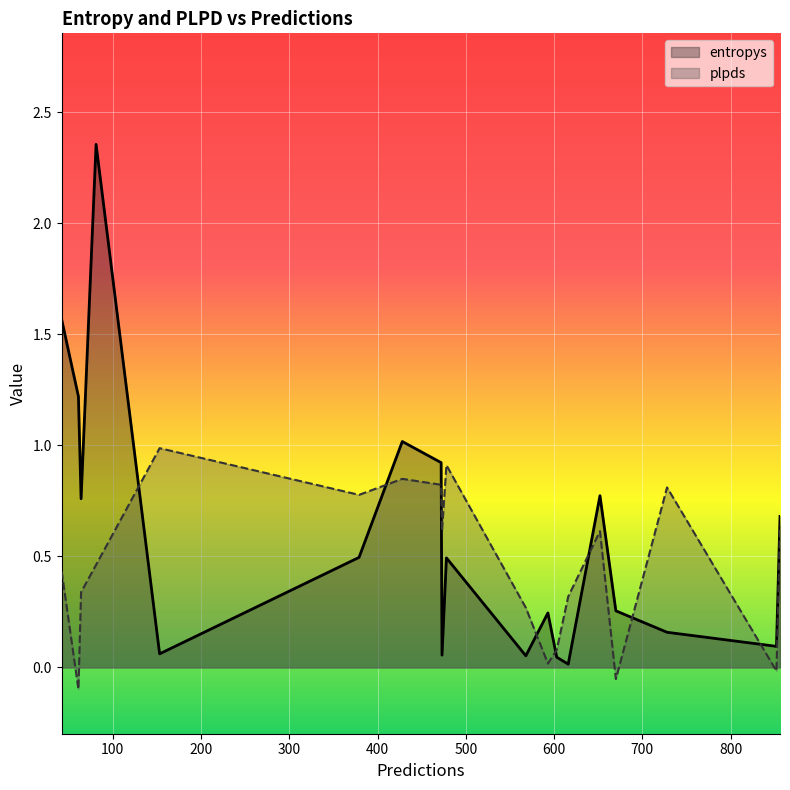

What is the difference between the maximum and minimum values in the plpds series?

1.1